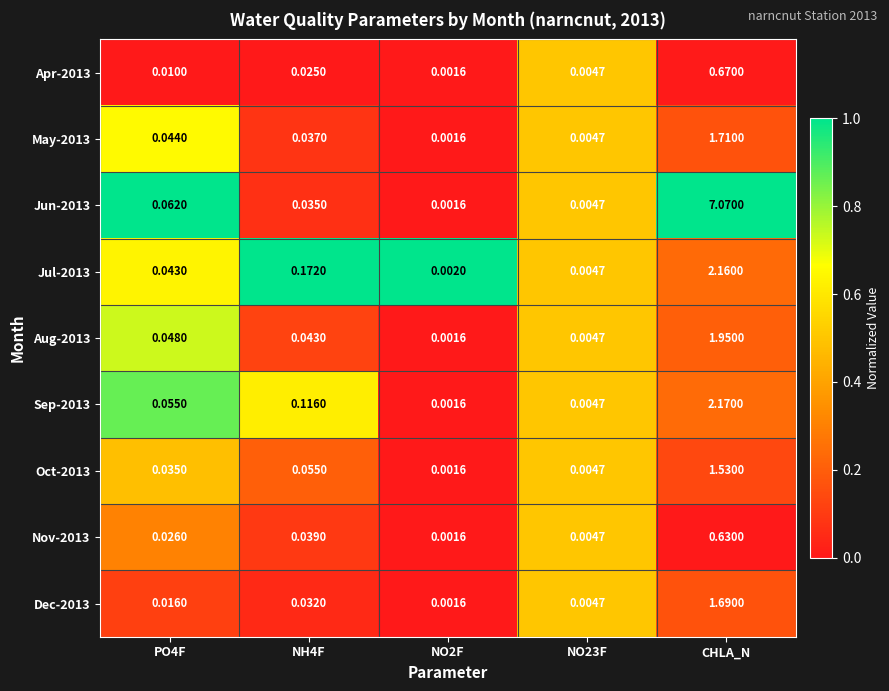

At which category is the sum across all series the highest?

CHLA_N